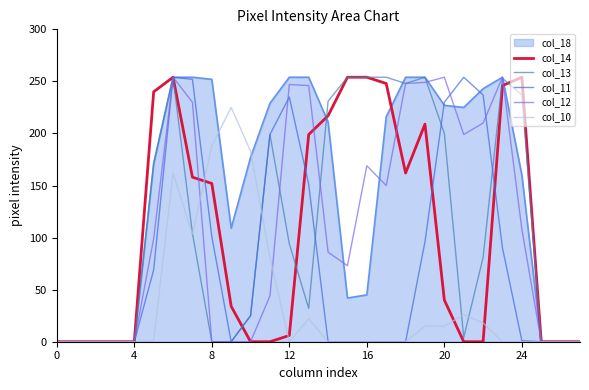

What is the sum of all col_13 values?

3149